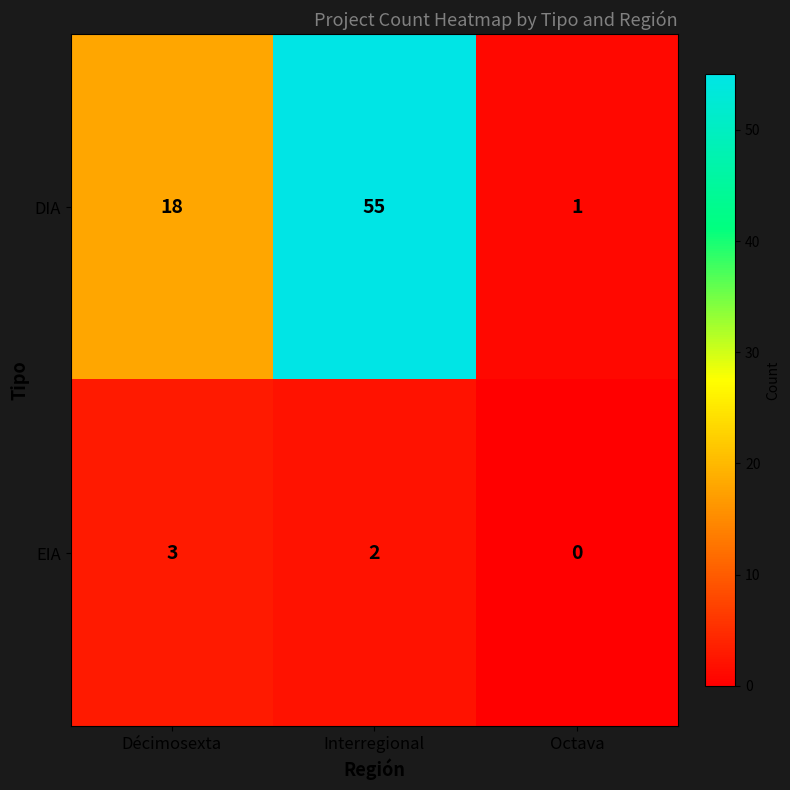

Which series has the largest total across all categories?

DIA